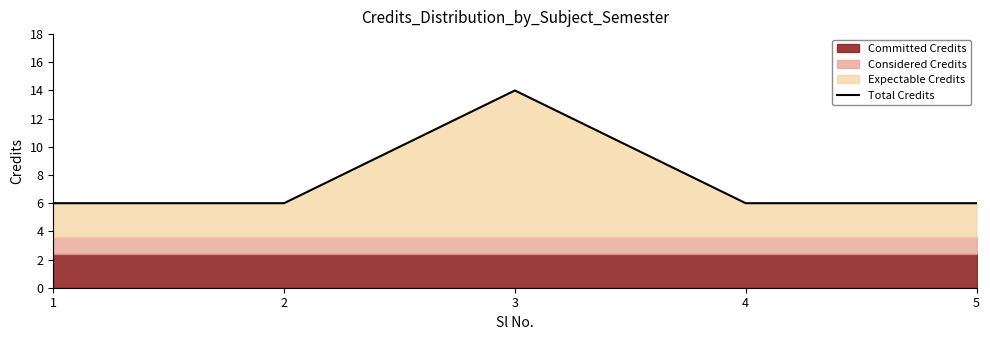

True or false: the data has more than 1 interior local peaks.

False